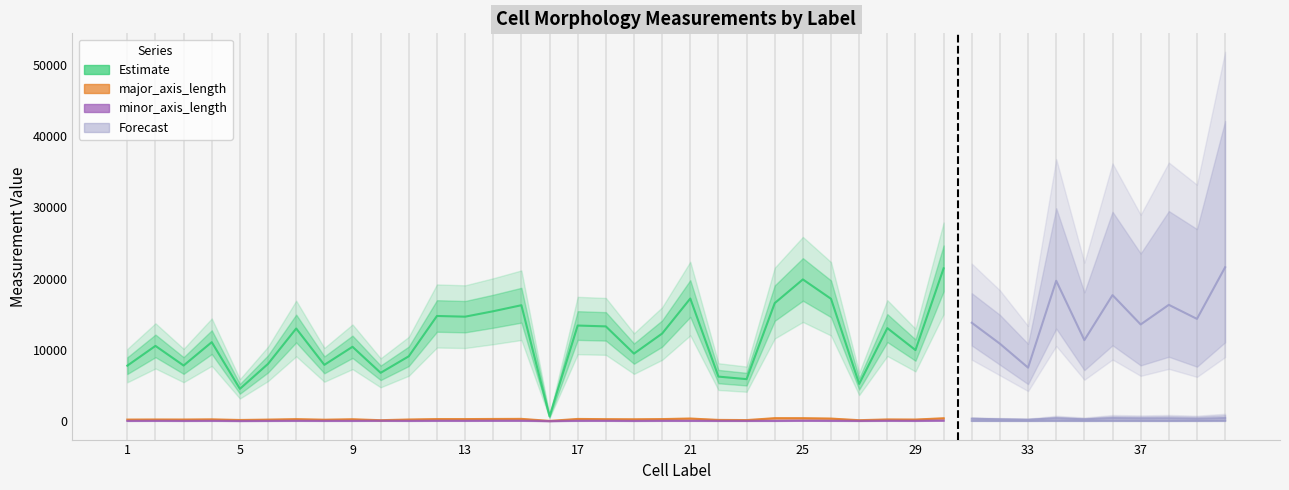

What is the difference between the minor_axis_length values at 20 and 11?

6.7